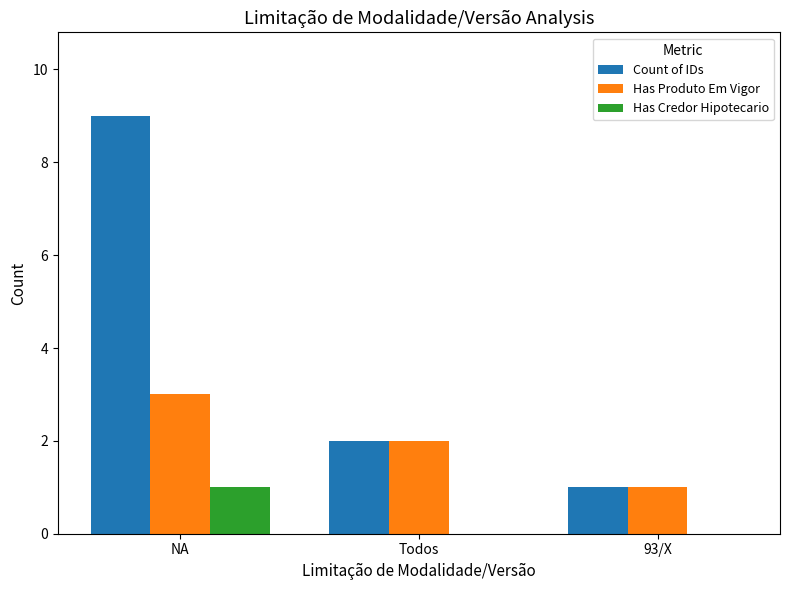

What are all the series names shown in the legend?

Count of IDs, Has Produto Em Vigor, Has Credor Hipotecario